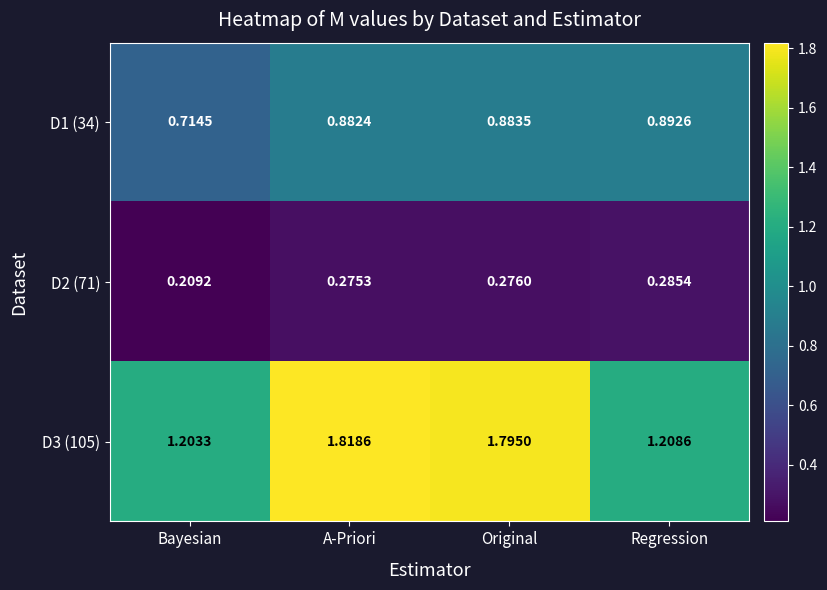

At which category does the chart reach its peak across all series?

A-Priori